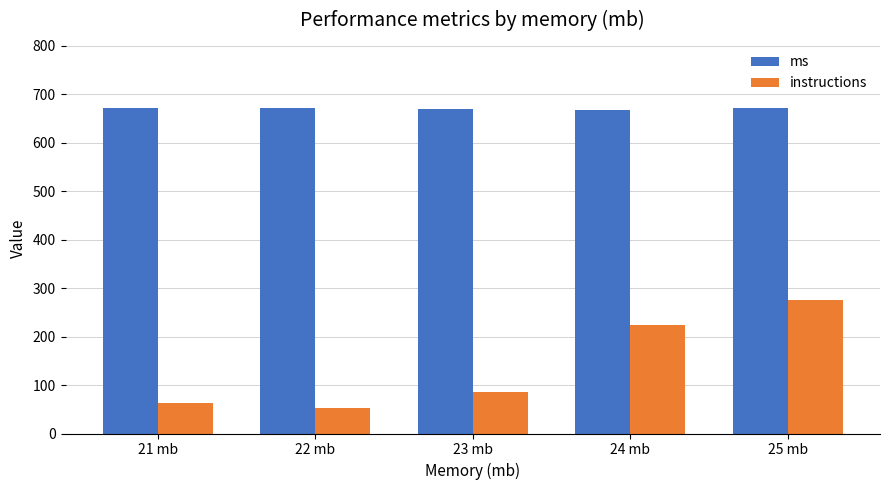

Is it true that ms equals 668 at 24 mb?

True